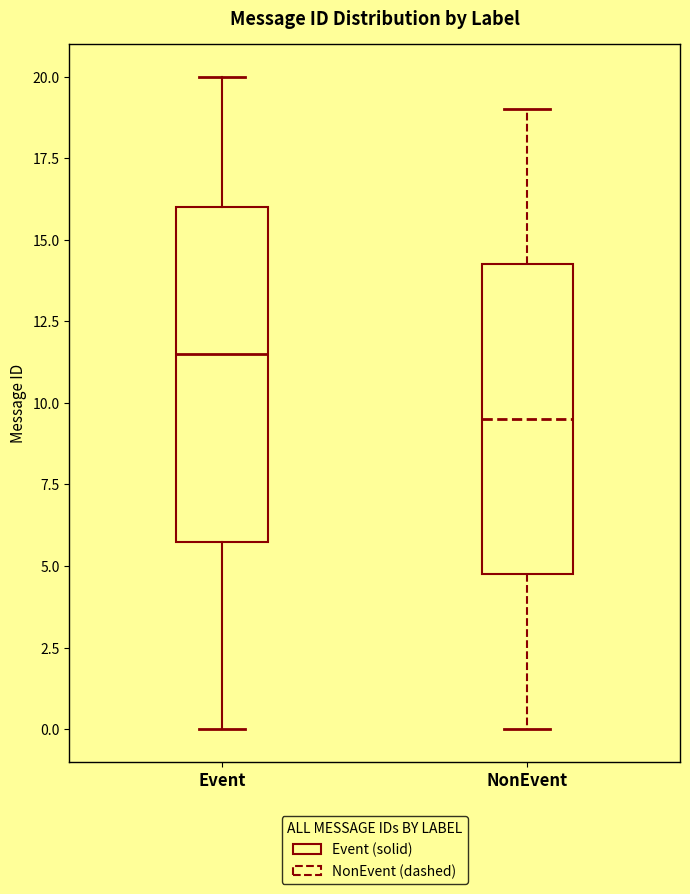

Which box's median line is the lowest?

NonEvent